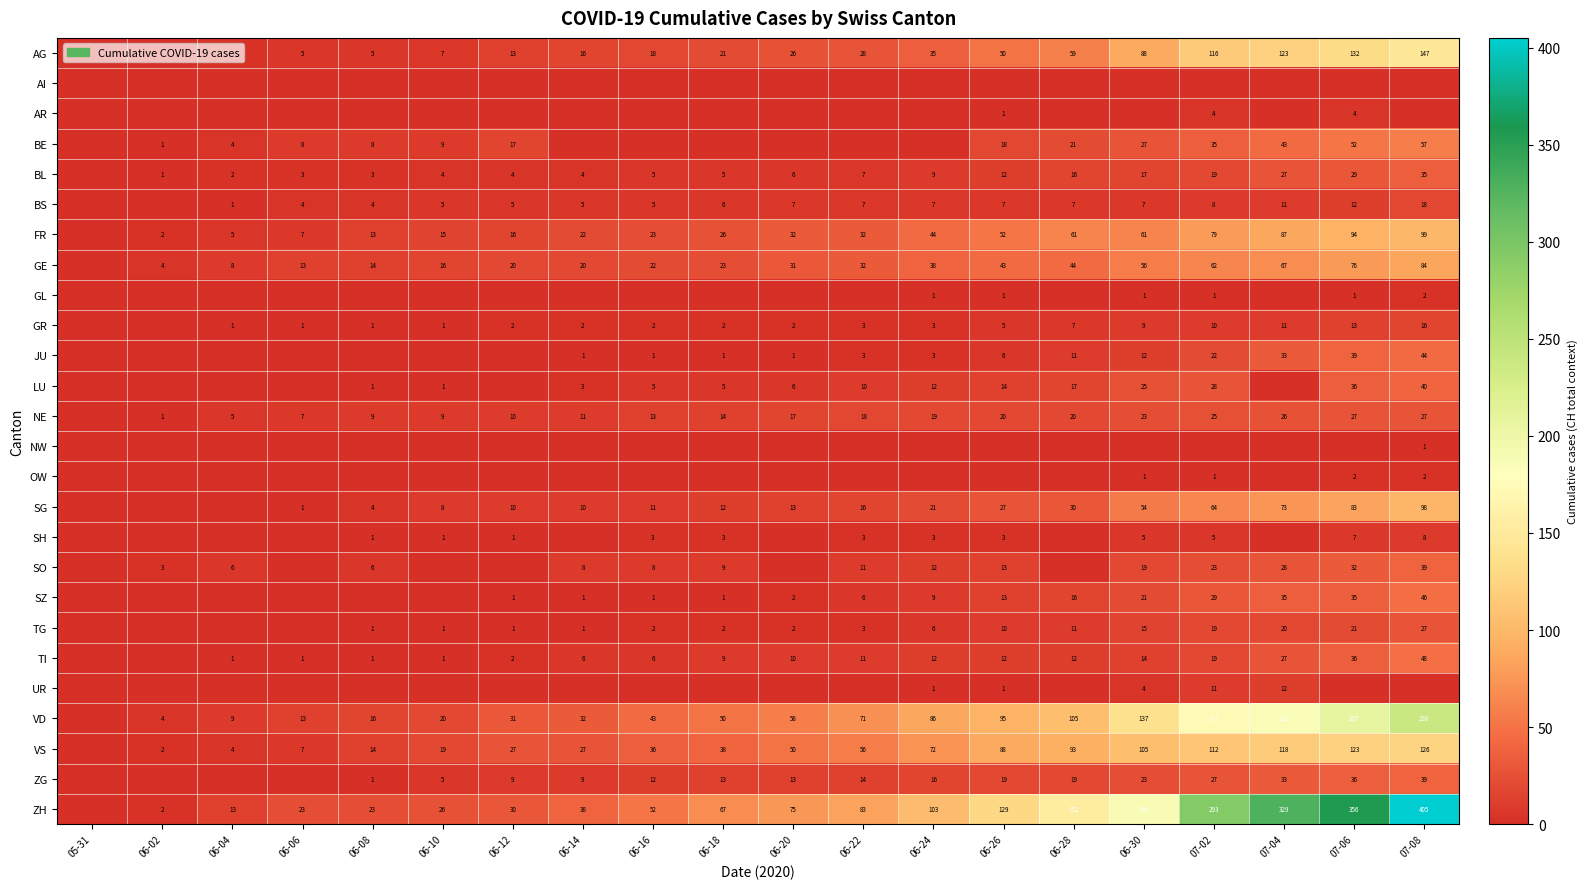

Is it true that ZG equals 39 at 07-08?

True